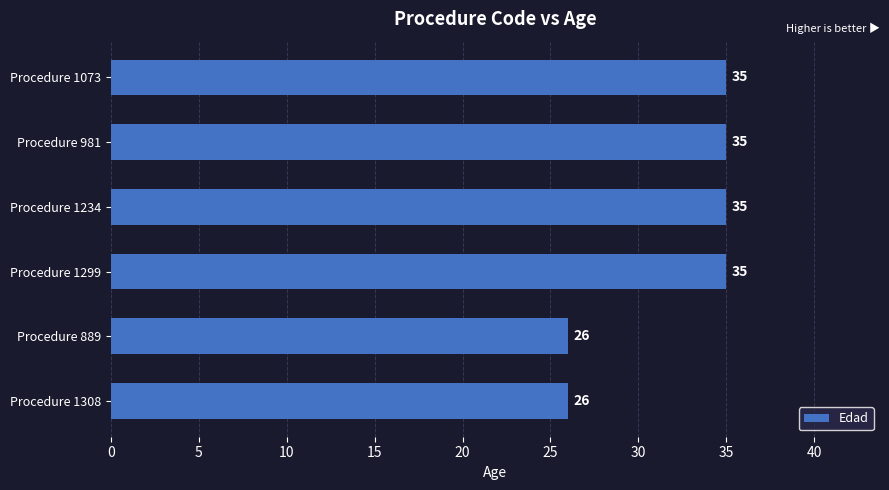

The value at Procedure 889 is 26. True or false?

True